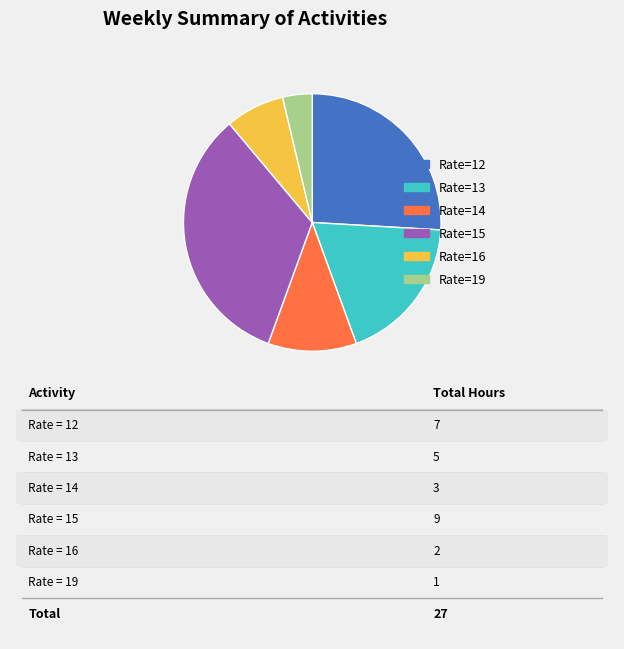

Which slice is the largest?

Rate=15